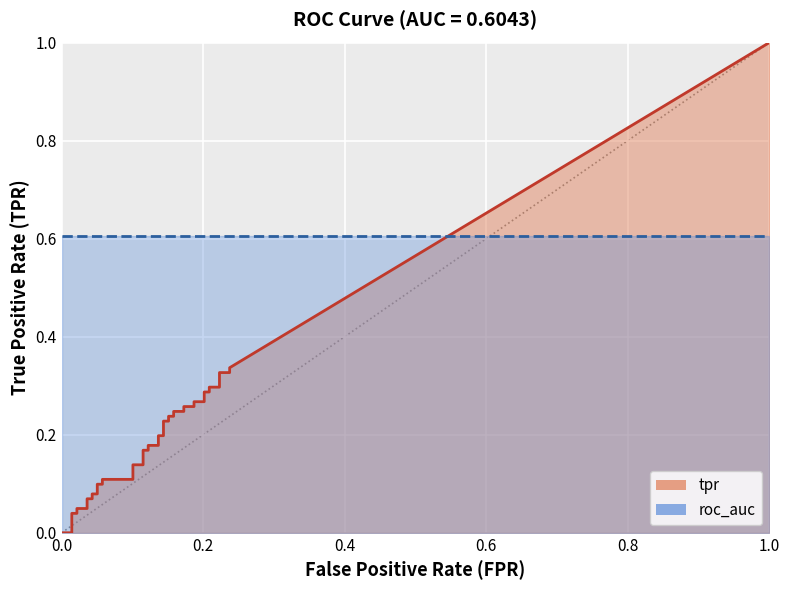

True or false: tpr and roc_auc intersect in this chart.

False